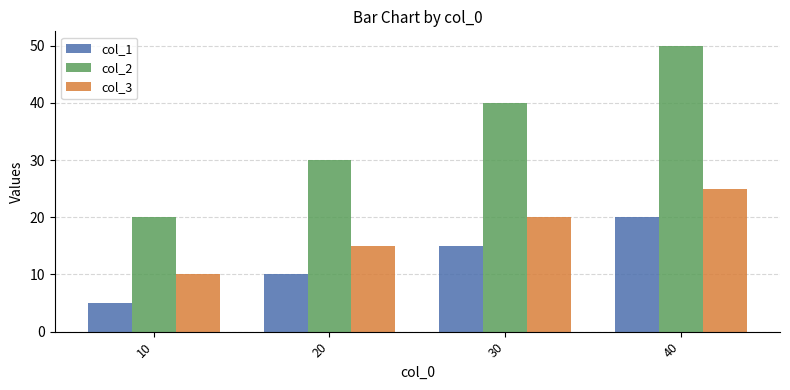

At which label is col_3 closest to 17?

20